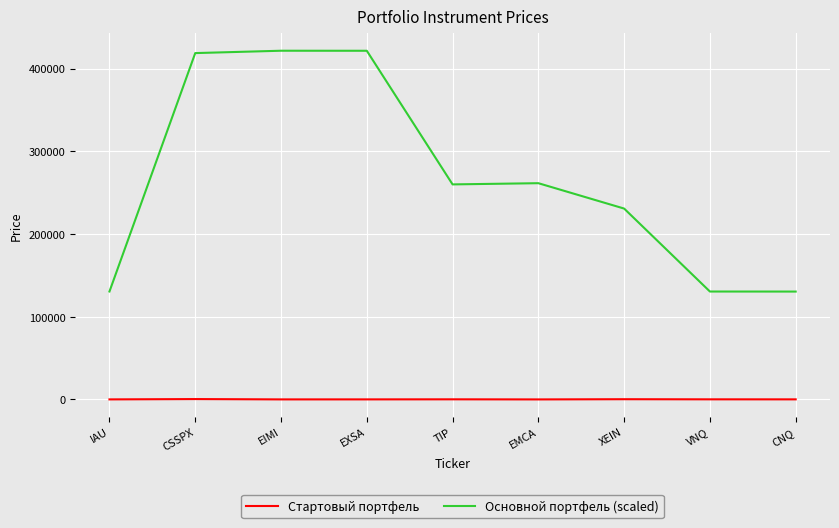

What are all the series names shown in the legend?

Стартовый портфель, Основной портфель (scaled)